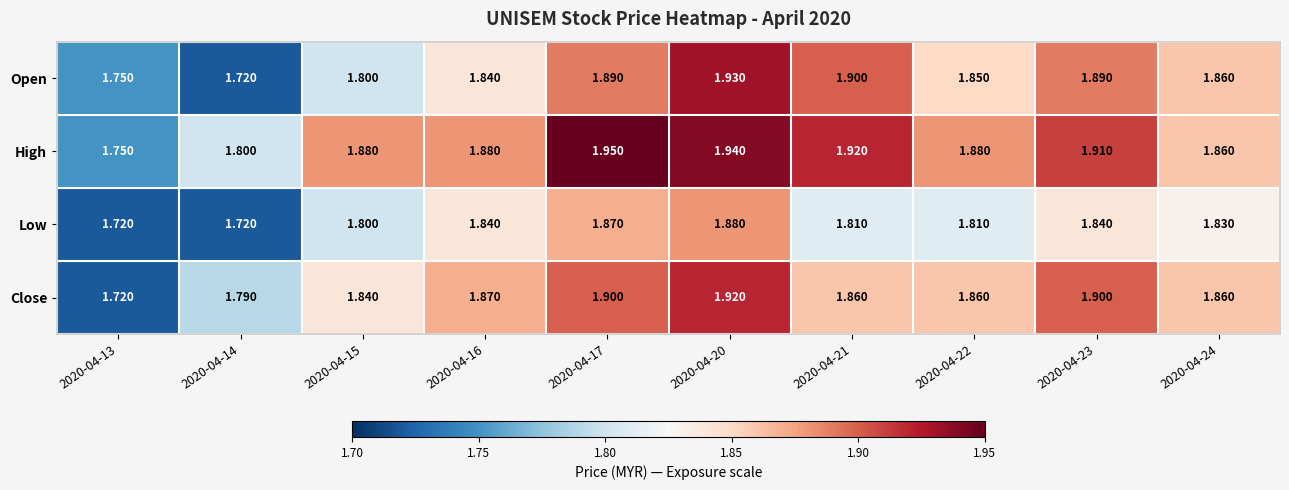

Which series has the largest total across all categories?

High